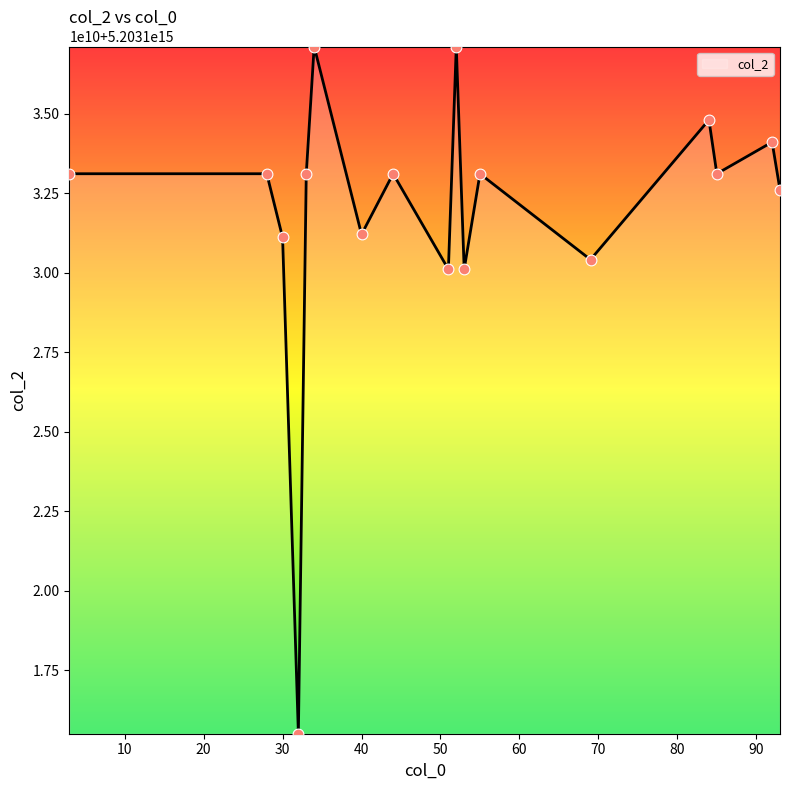

Does the chart have visible grid lines?

No